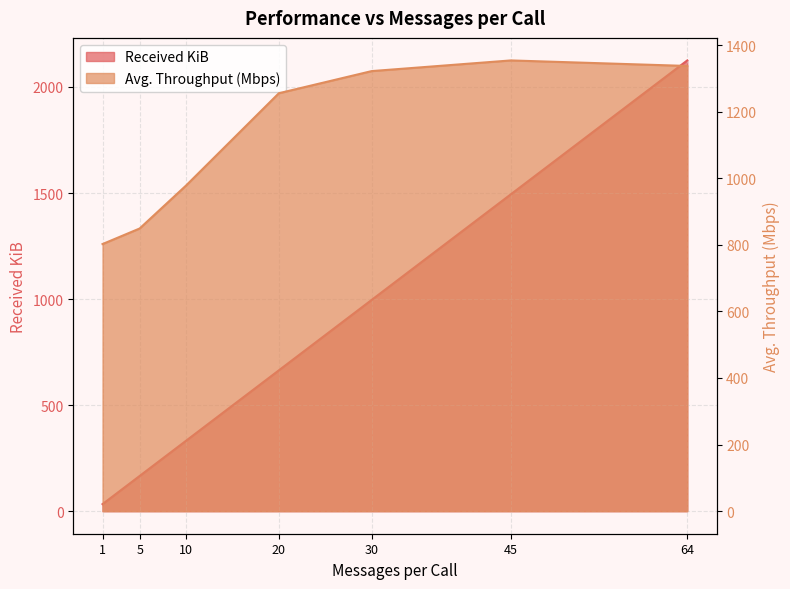

True or false: Received KiB has more than 1 interior local peaks.

False